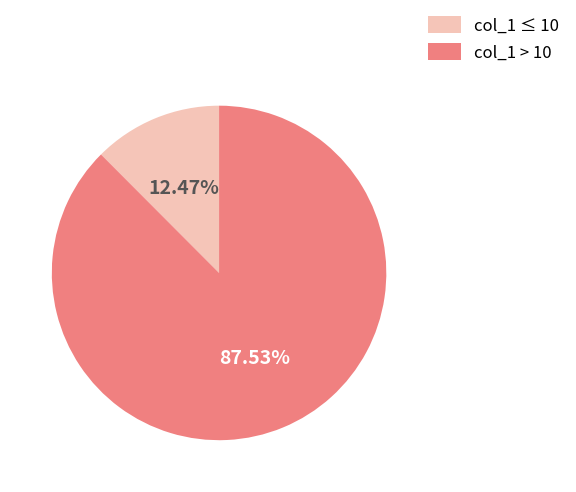

What is the ratio of the value at col_1 > 10 to the value at col_1 ≤ 10?

7.0